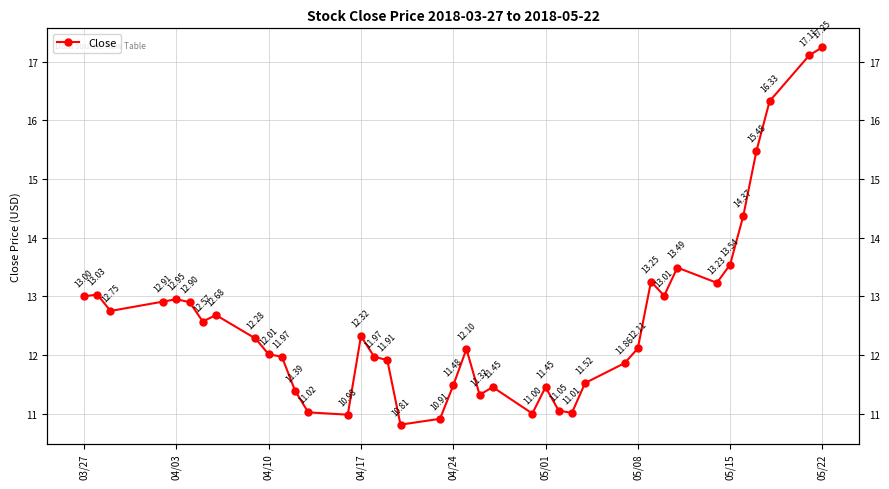

What is the average value?

12.6